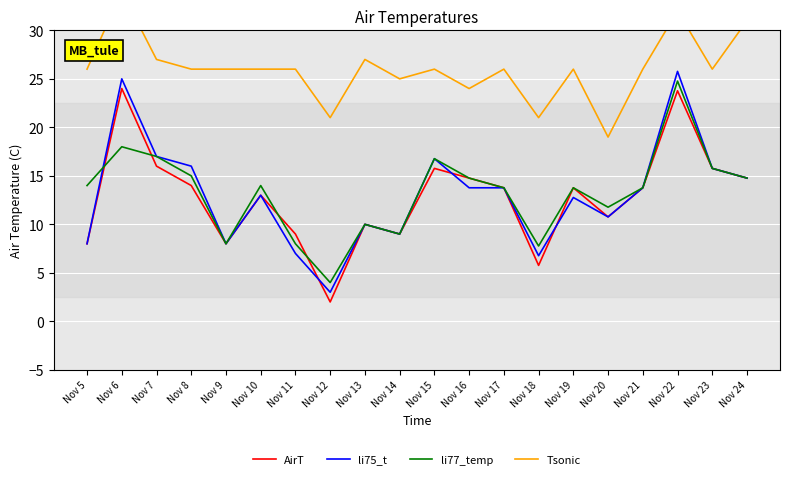

True or false: AirT and Tsonic cross at least once.

False